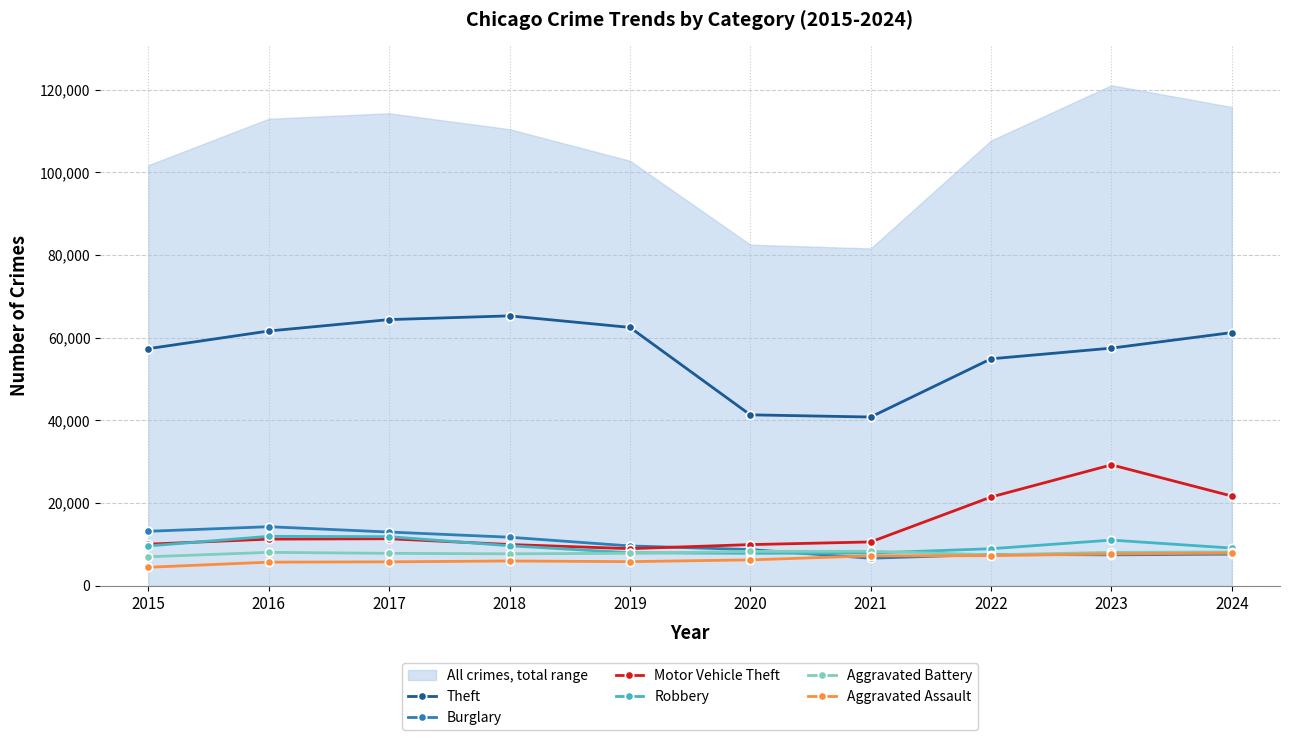

In Aggravated Assault, how many points are lower than both neighbors (excluding endpoints)?

1